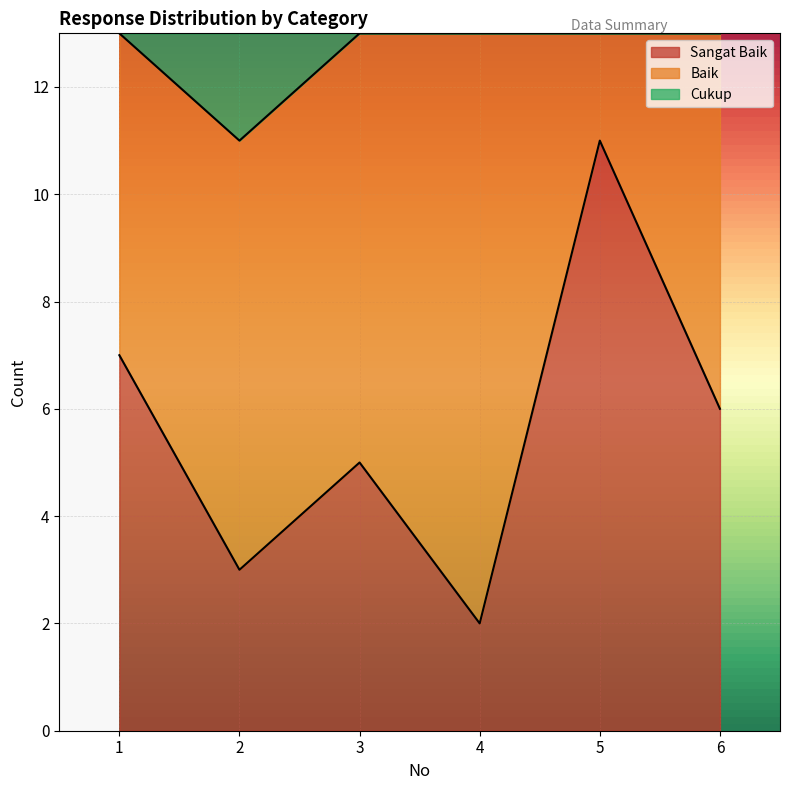

True or false: Sangat Baik has more than 1 interior local peaks.

True